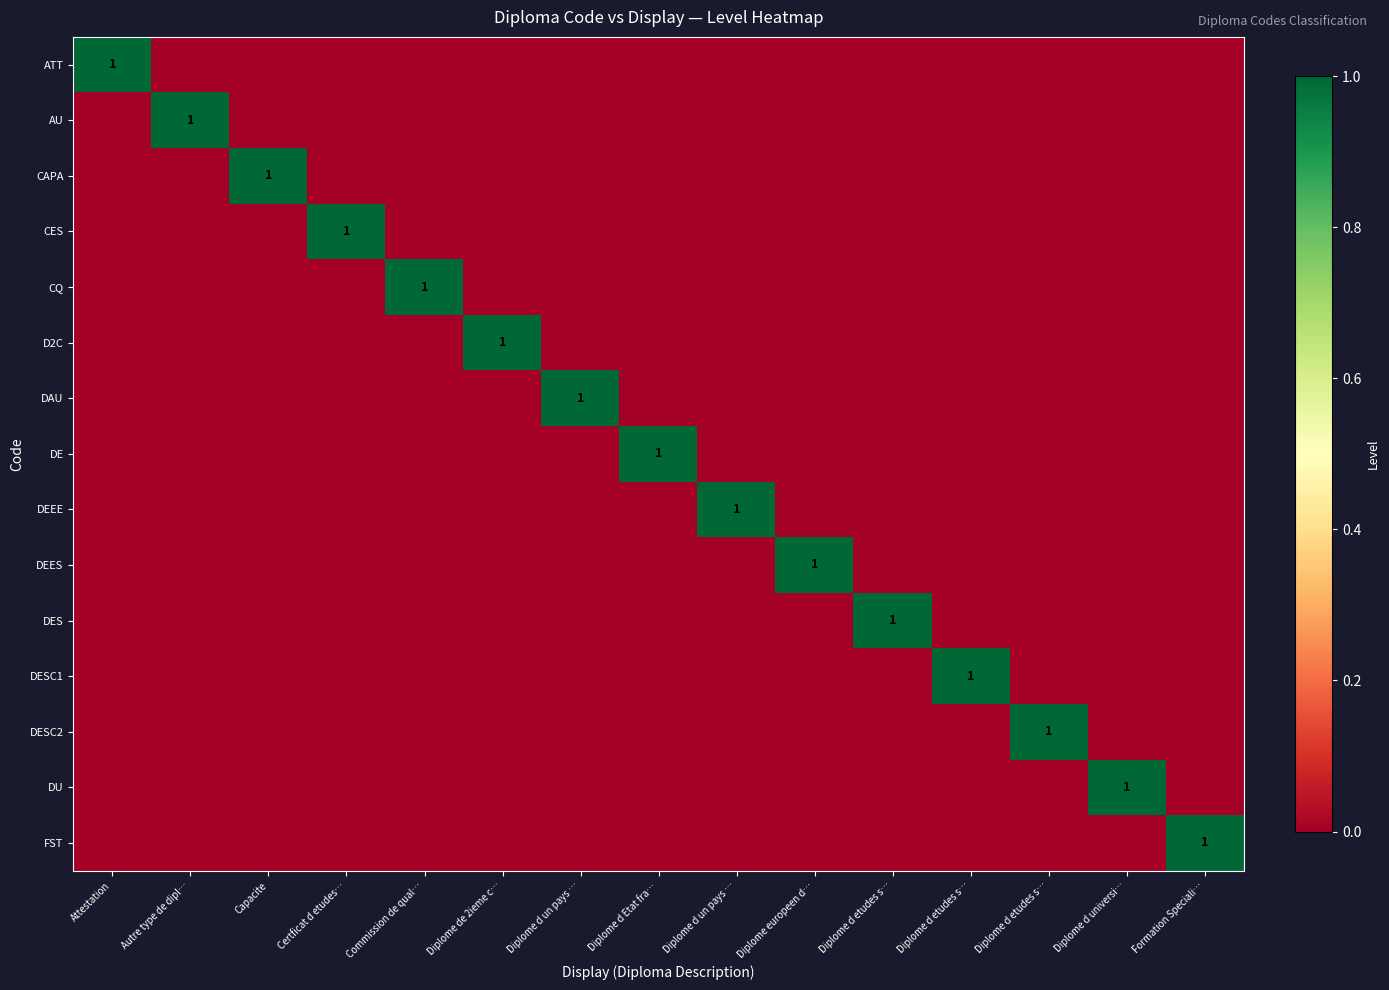

List the series in order of their peak value, highest first.

ATT, AU, CAPA, CES, CQ, D2C, DAU, DE, DEEE, DEES, DES, DESC1, DESC2, DU, FST